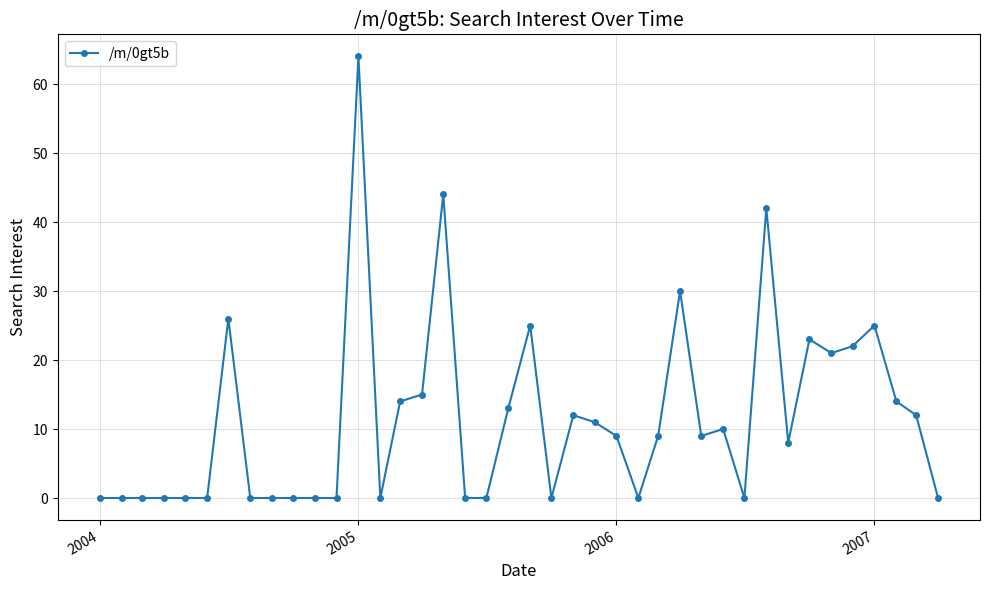

What is the value of the 21st point from the left?

25